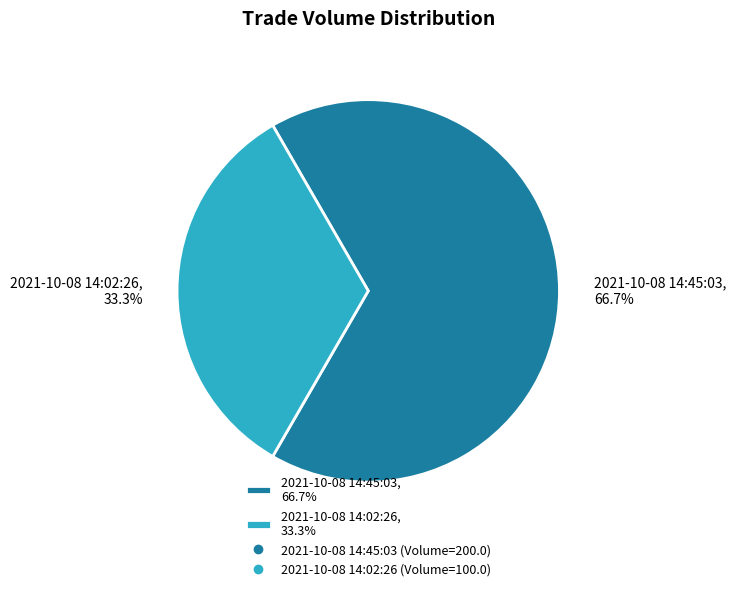

To the nearest percent, what portion does 2021-10-08 14:45:03 represent?

67%